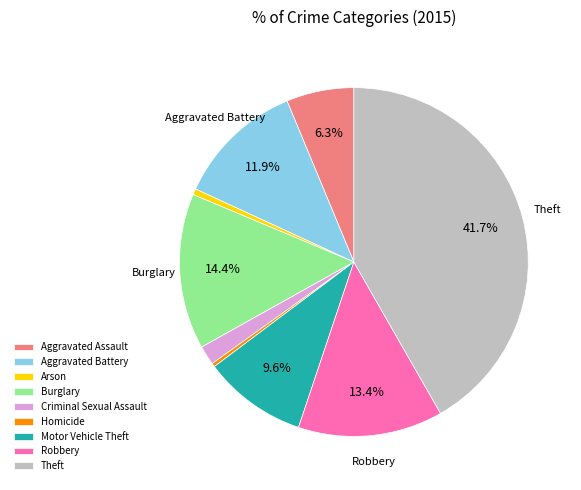

Combined, what portion of the pie is Aggravated Battery and Burglary?

26.3%